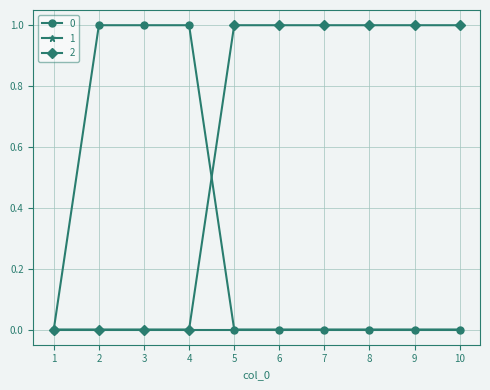

The 2 series shows 2 at 8. True or false?

False